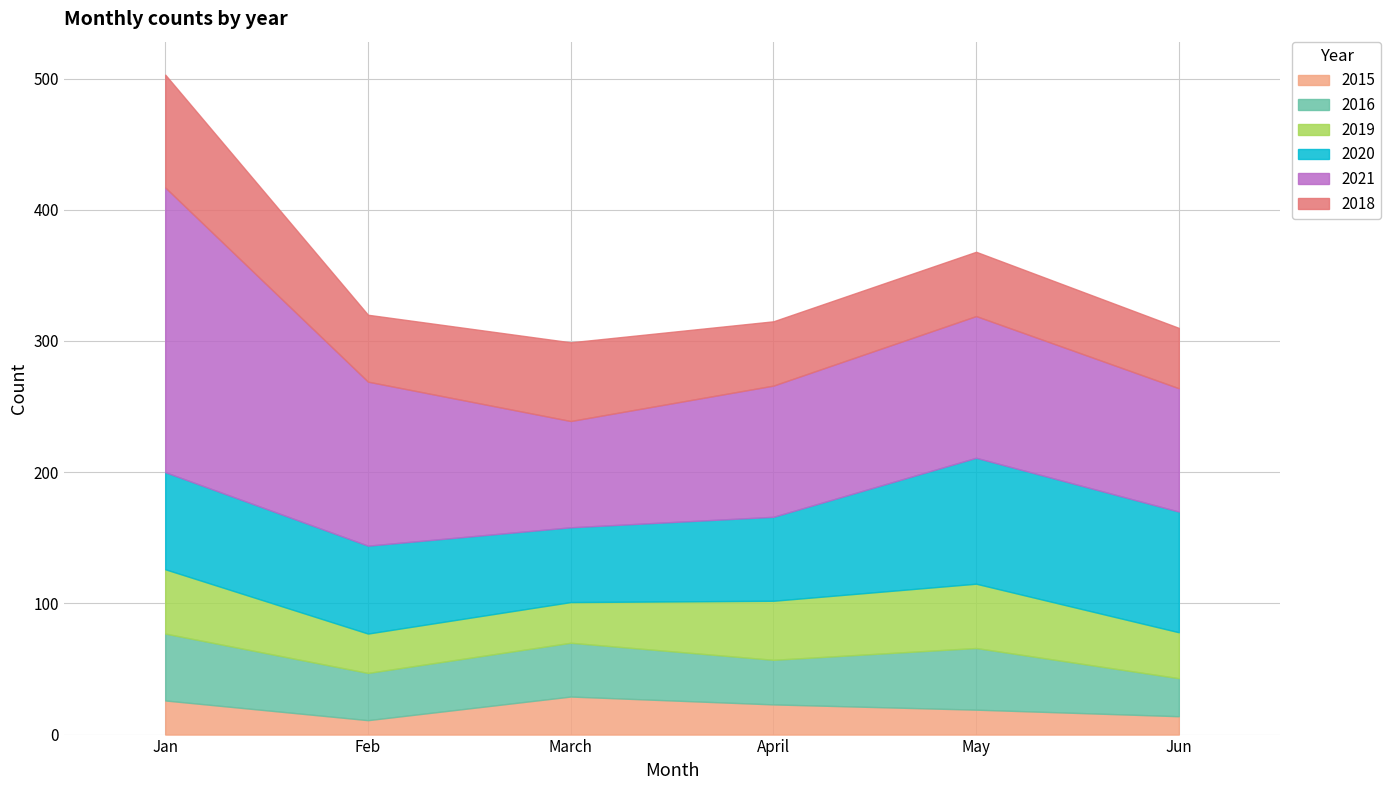

Reading right to left, what are all the values shown in this chart?

2015: 14	19	23	29	11	26
2016: 29	47	34	41	36	51
2019: 35	49	45	31	30	49
2020: 92	96	64	57	67	74
2021: 94	108	100	81	125	217
2018: 46	49	49	60	51	86